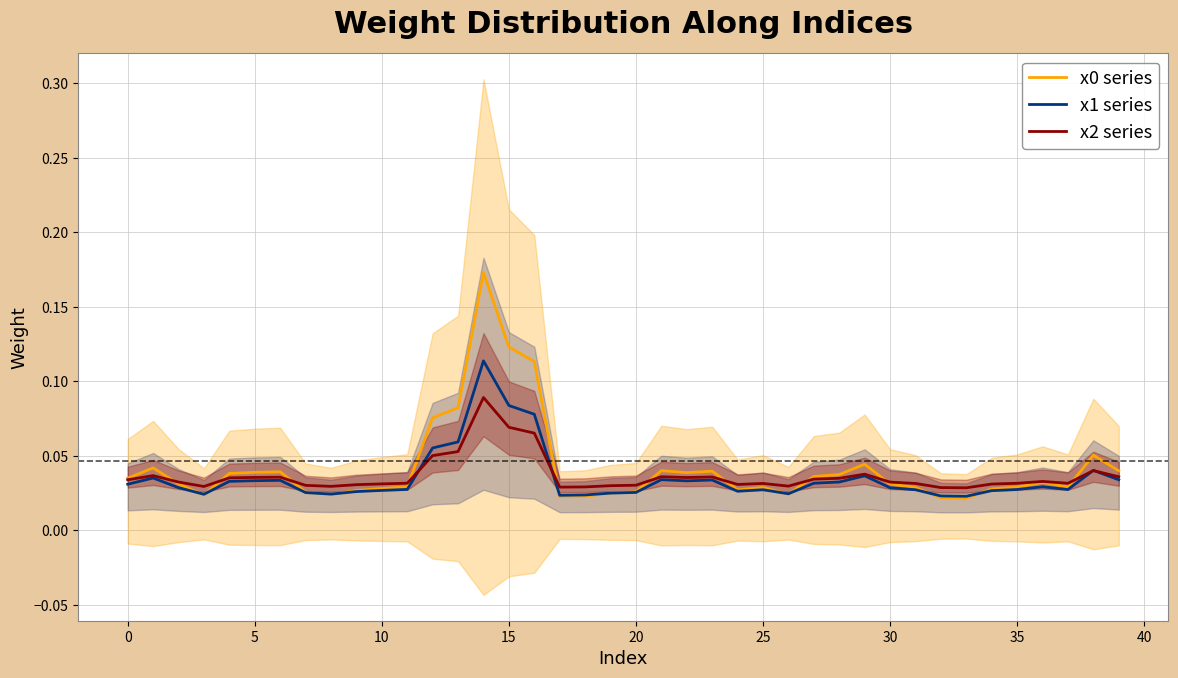

Is the value of x0 series at 5 greater than the value of x1 series at 30?

Yes